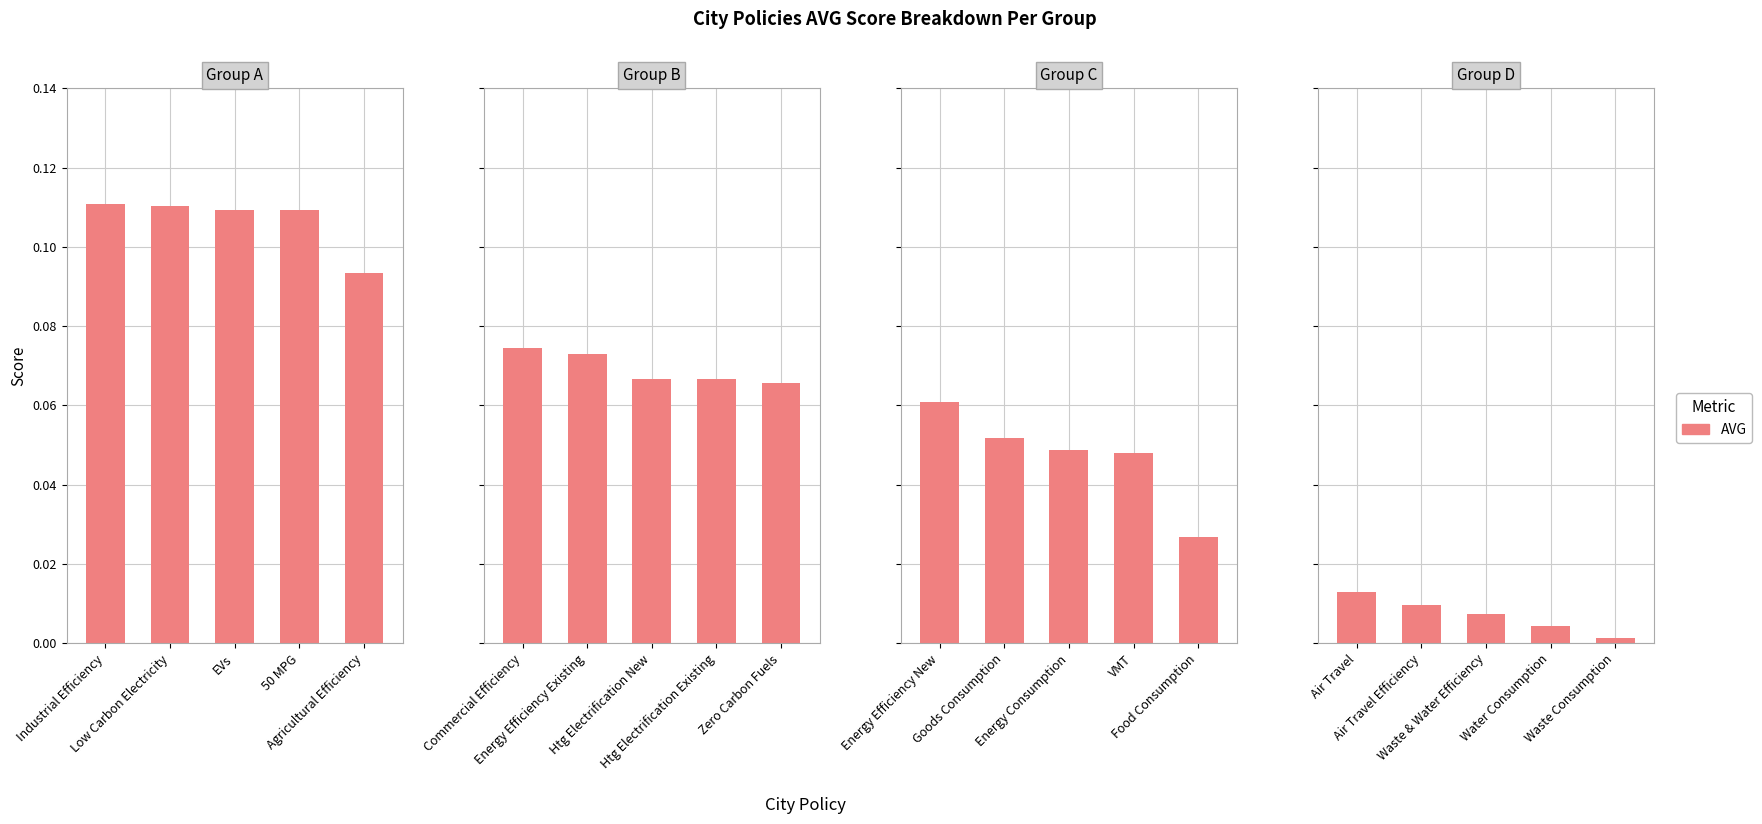

List the labels in order of value, smallest first.

Waste Consumption, Water Consumption, Waste & Water Efficiency, Air Travel Efficiency, Air Travel